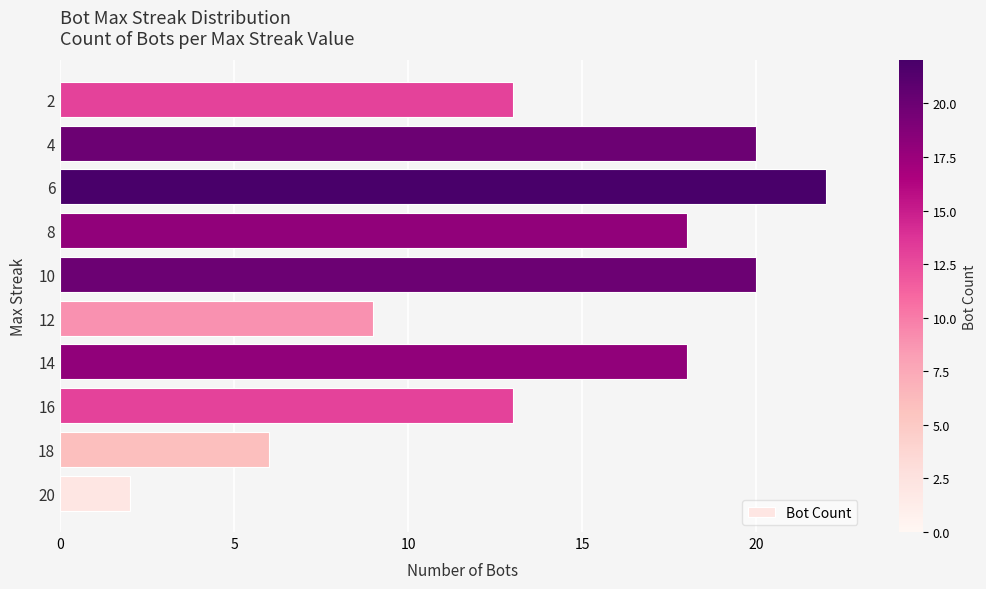

Does the chart contain any negative values?

No